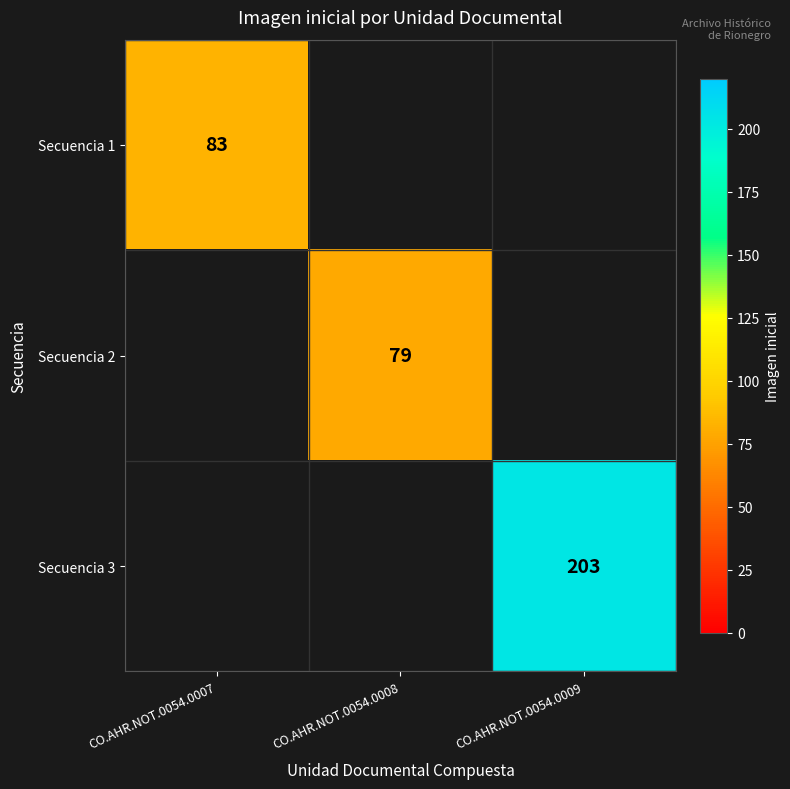

The value of Secuencia 3 at CO.AHR.NOT.0054.0009 is 203. True or false?

True